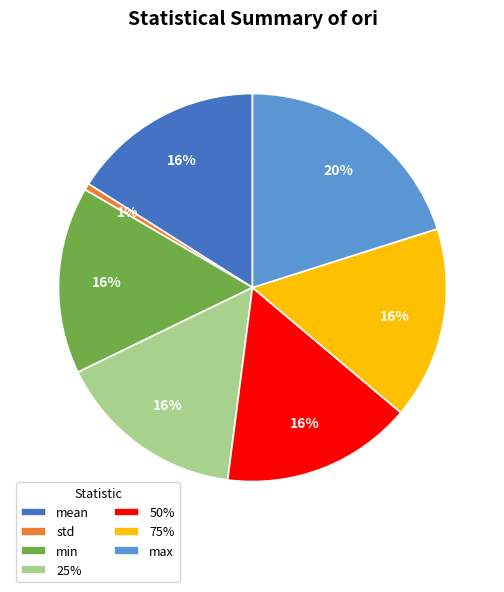

How many slices are in this pie chart?

7